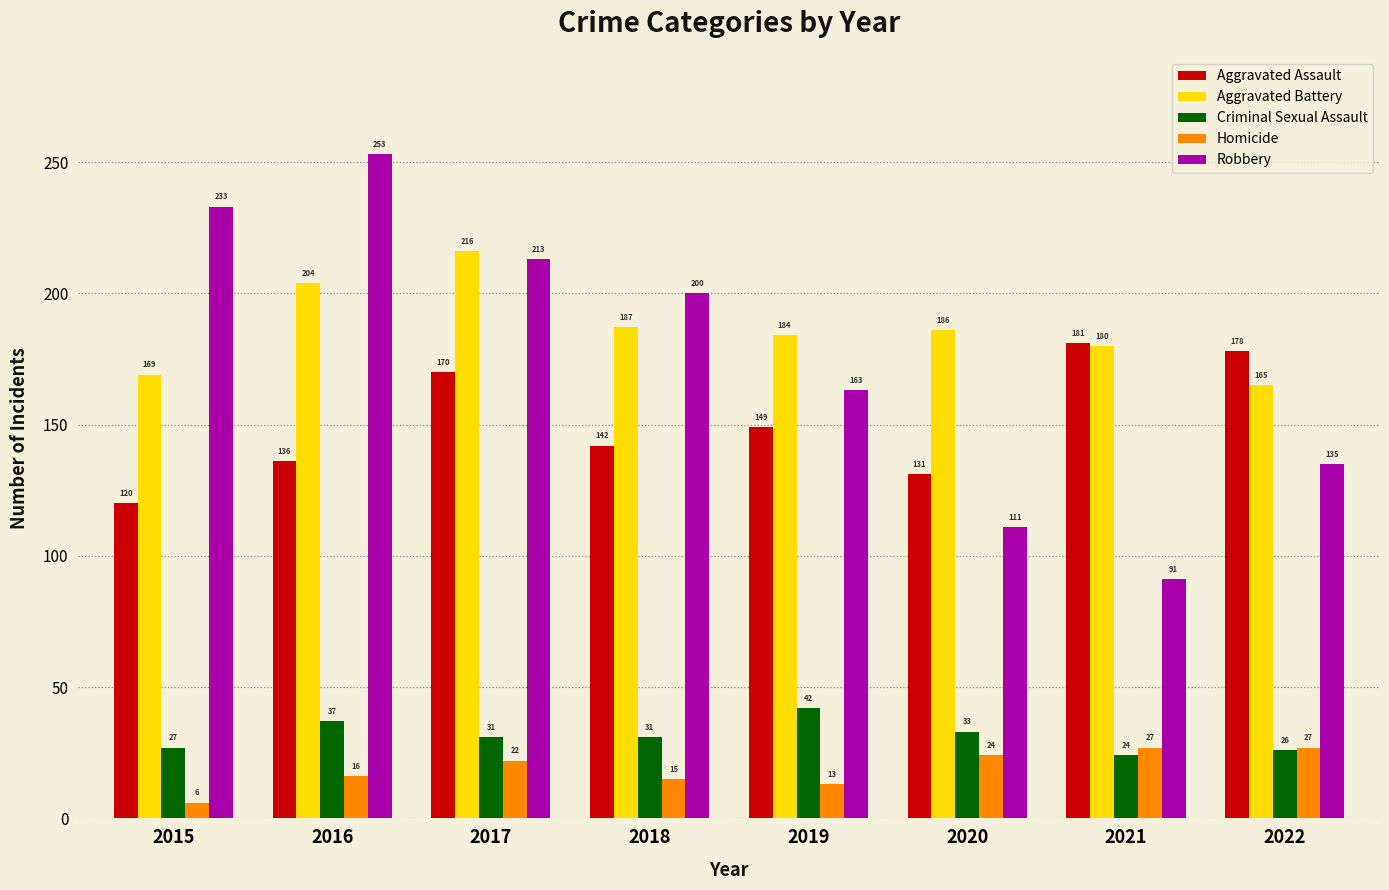

The value of Robbery at 2021 is 91. True or false?

True